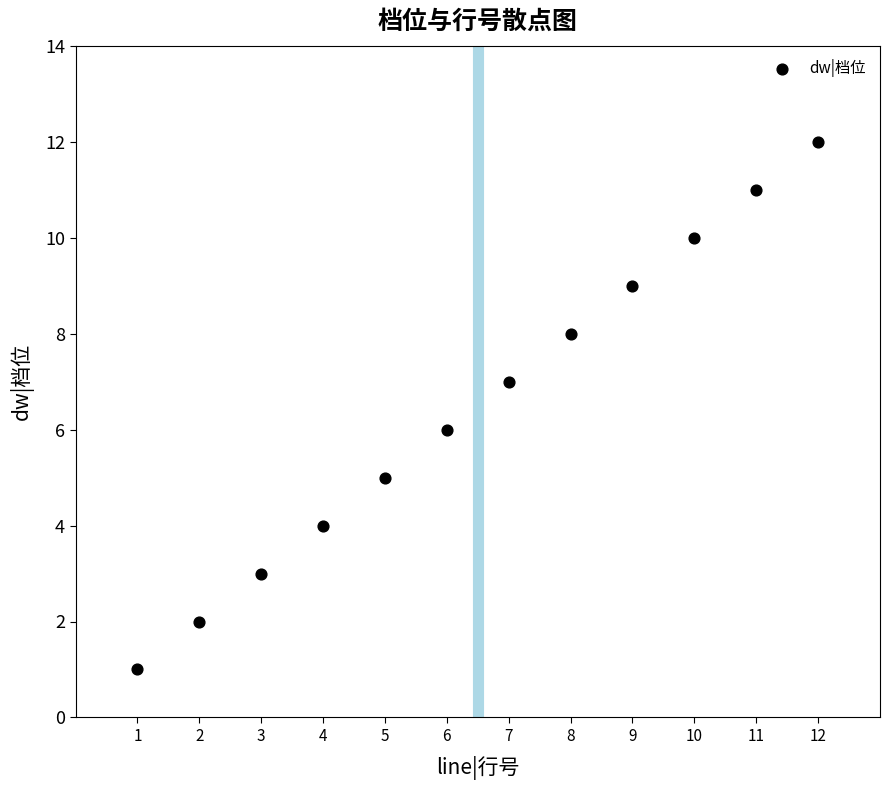

What is the range of X values (max minus min)?

11